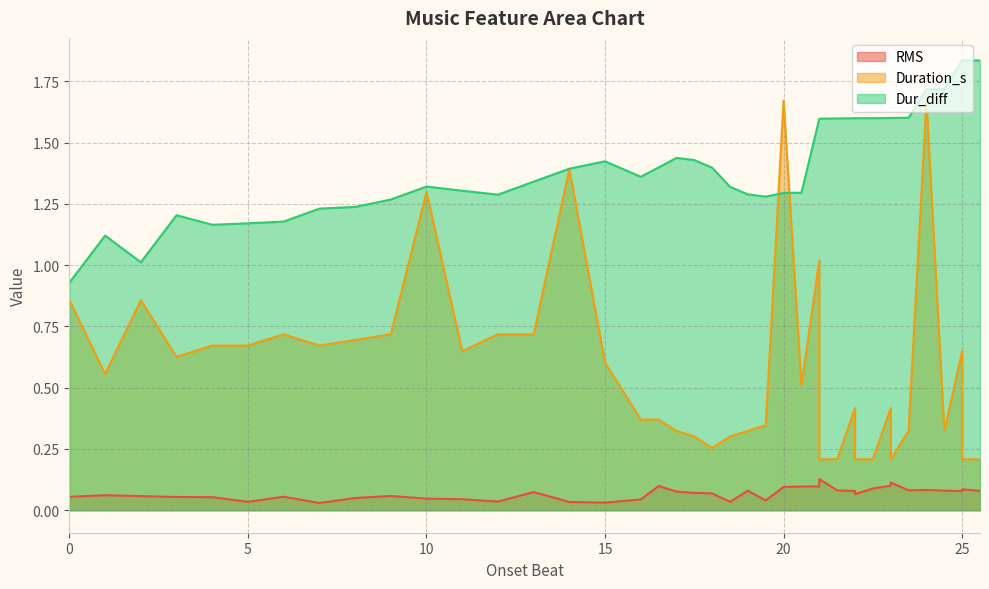

What is the sum of all Duration_s values?

23.5